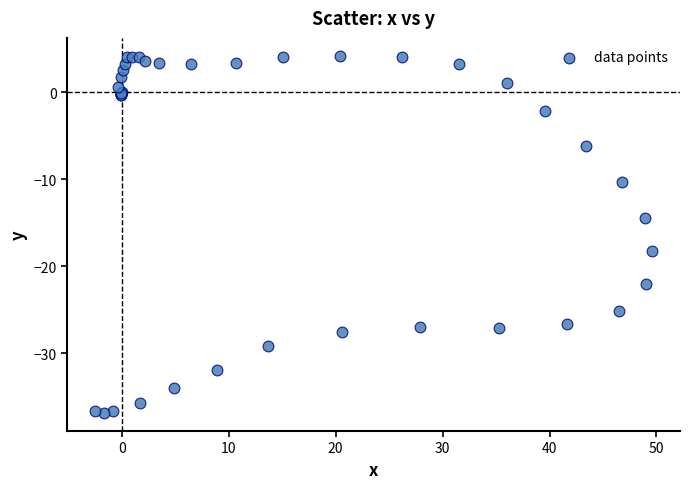

What Y value in the scatter plot is closest to -16?

-14.4